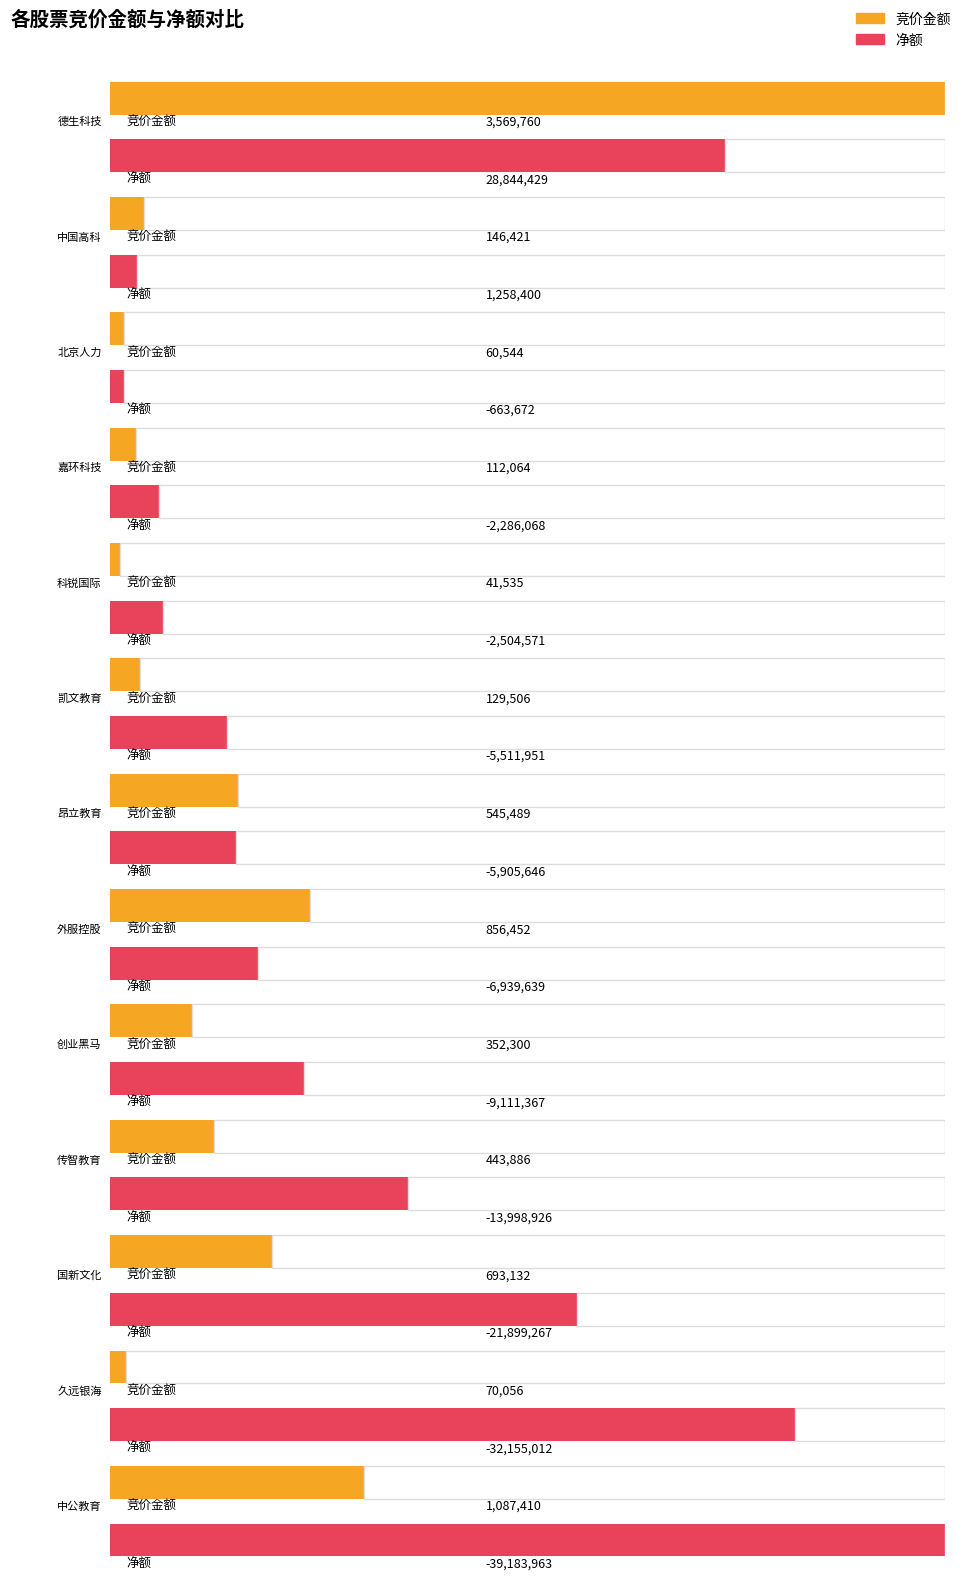

What is the total value across all series at 科锐国际?

-2463036